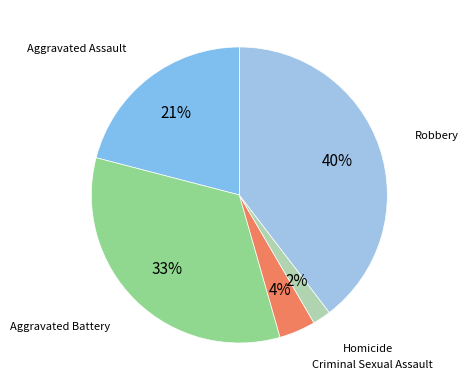

To the nearest percent, what is the difference between the largest and smallest slice percentages?

38%